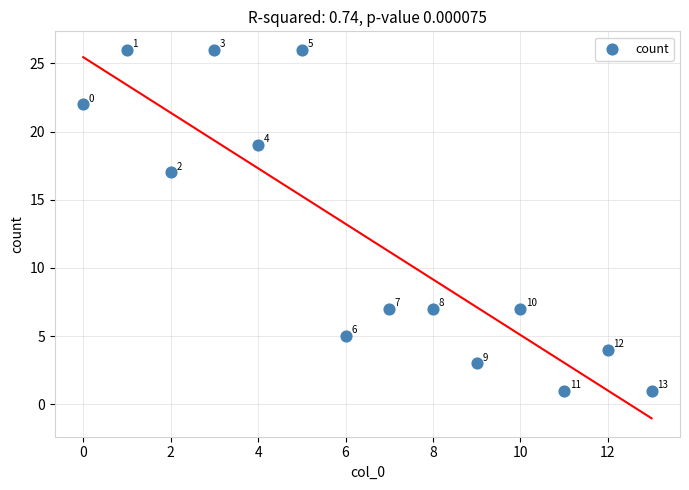

What Y value in the scatter plot is closest to 13?

17